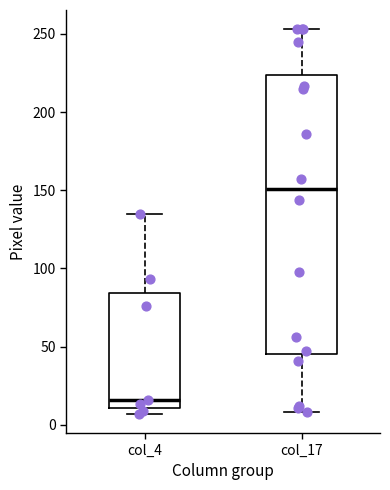

Which box's median line is the highest?

col_17